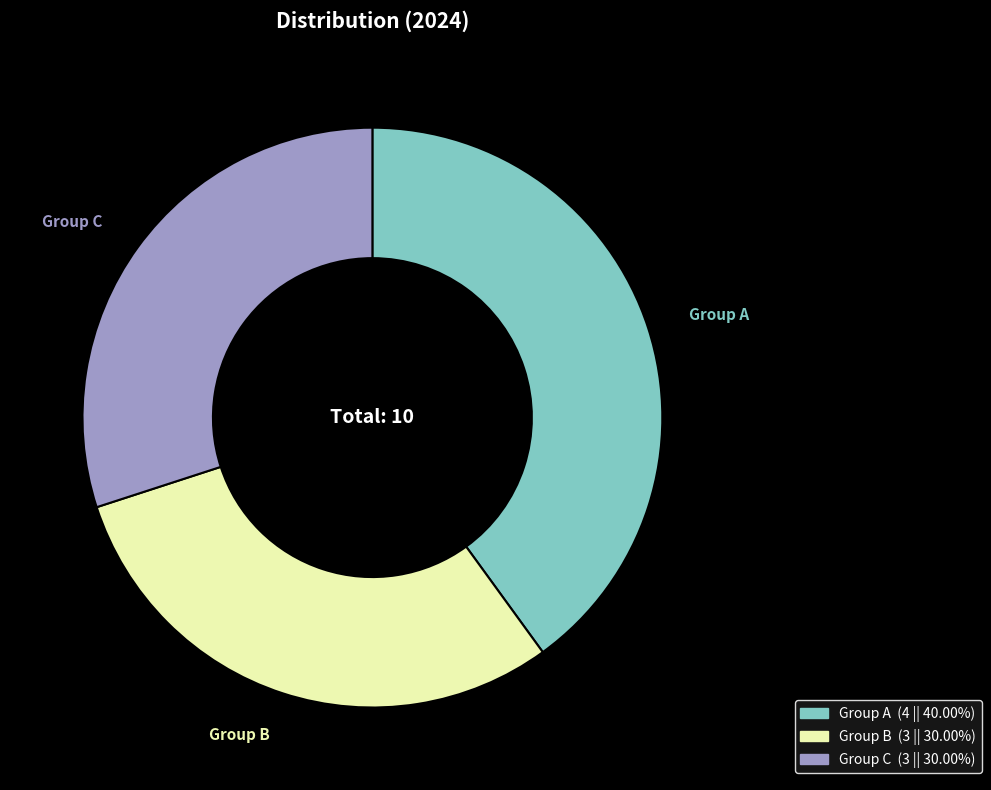

Is there a majority slice in this chart?

No